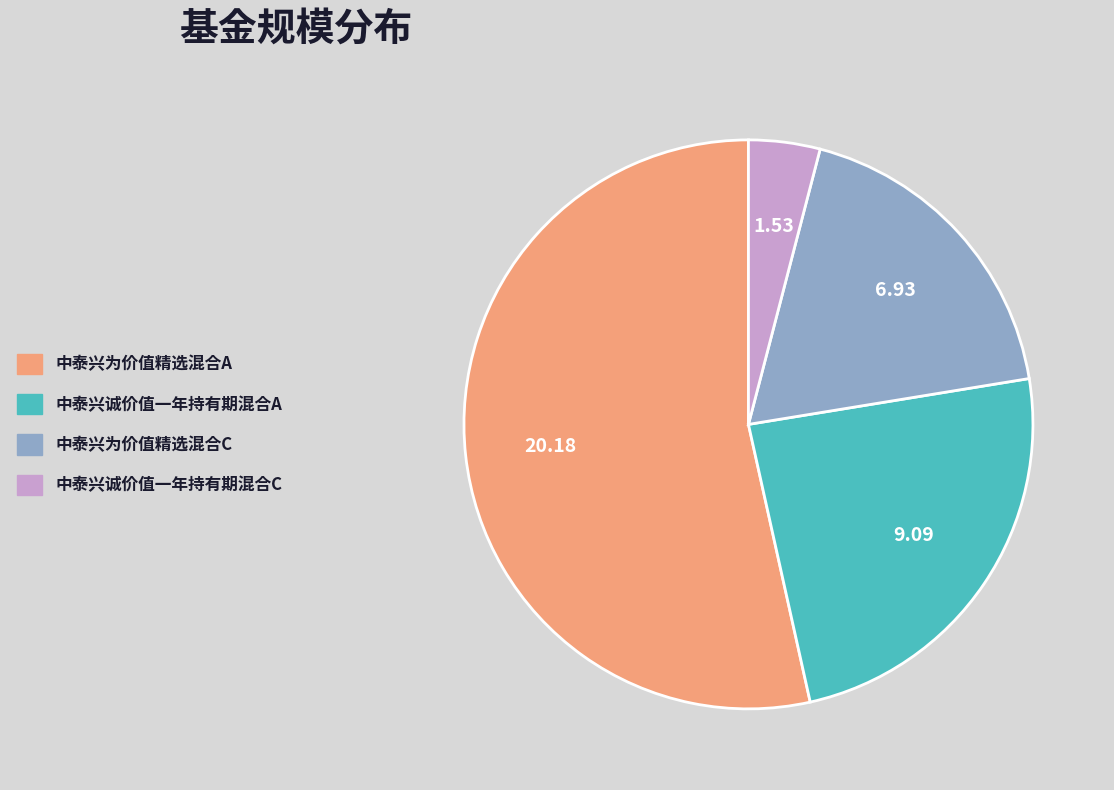

Is there a majority slice in this chart?

Yes